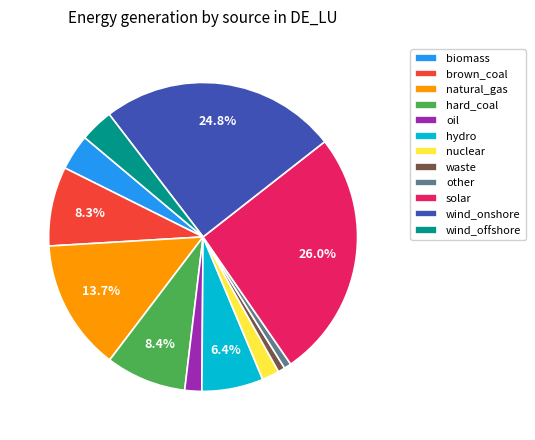

How many slices are in this pie chart?

12